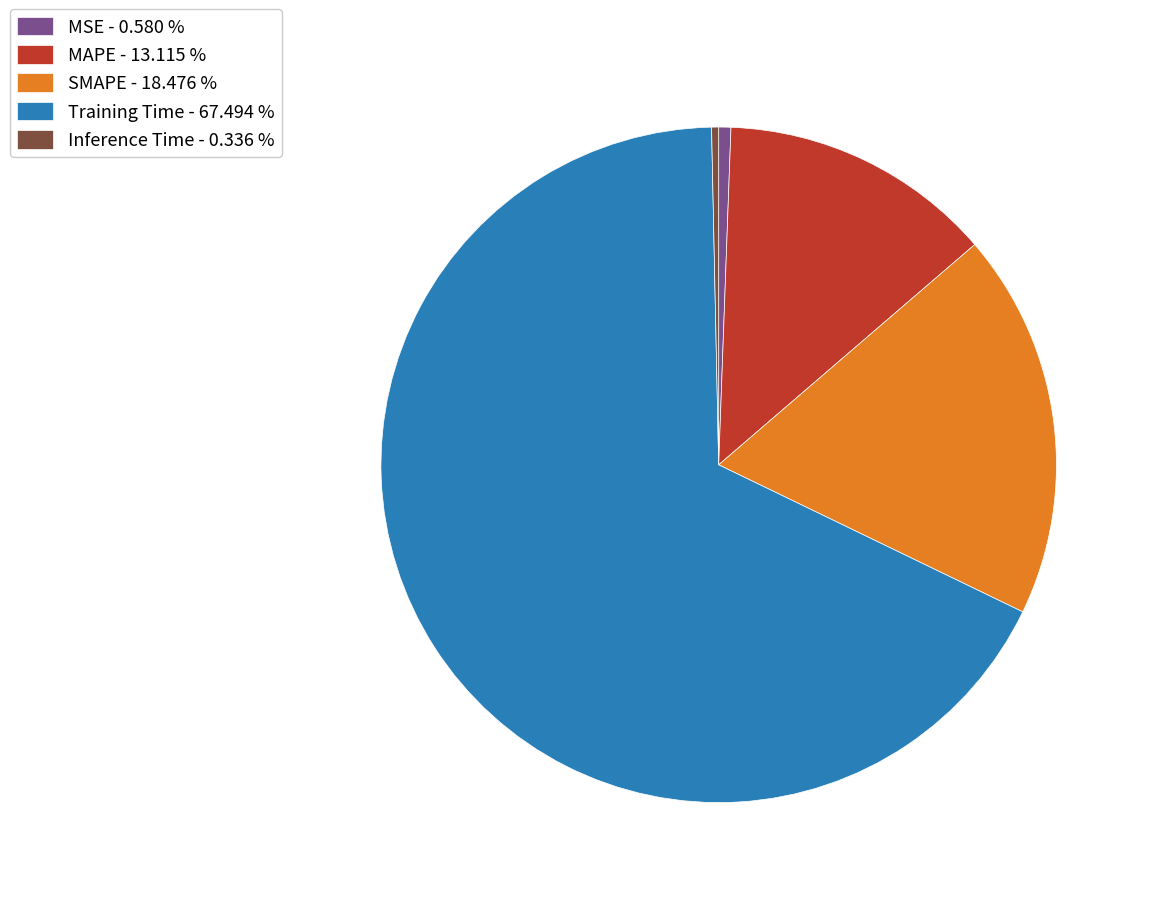

Combined, do SMAPE - 18.476 % and Inference Time - 0.336 % account for over 50%?

No